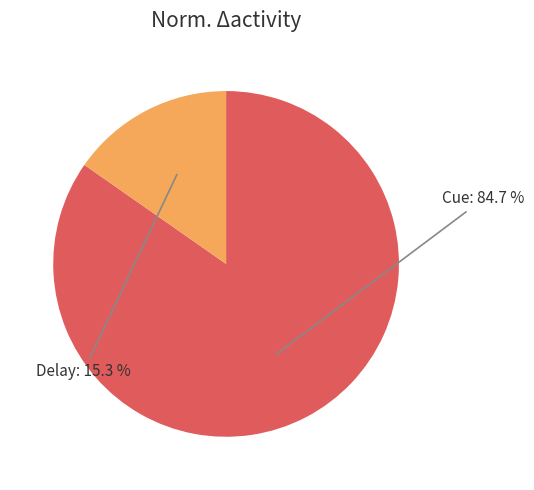

The Delay slice represents 27% of the pie. True or false?

False